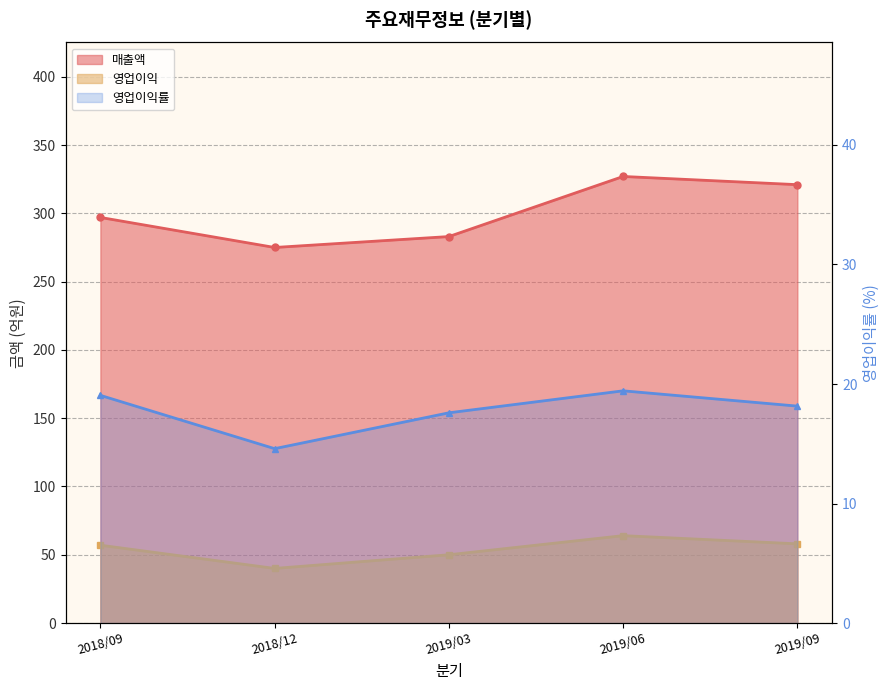

Which category has the lowest value across all series?

2018/12